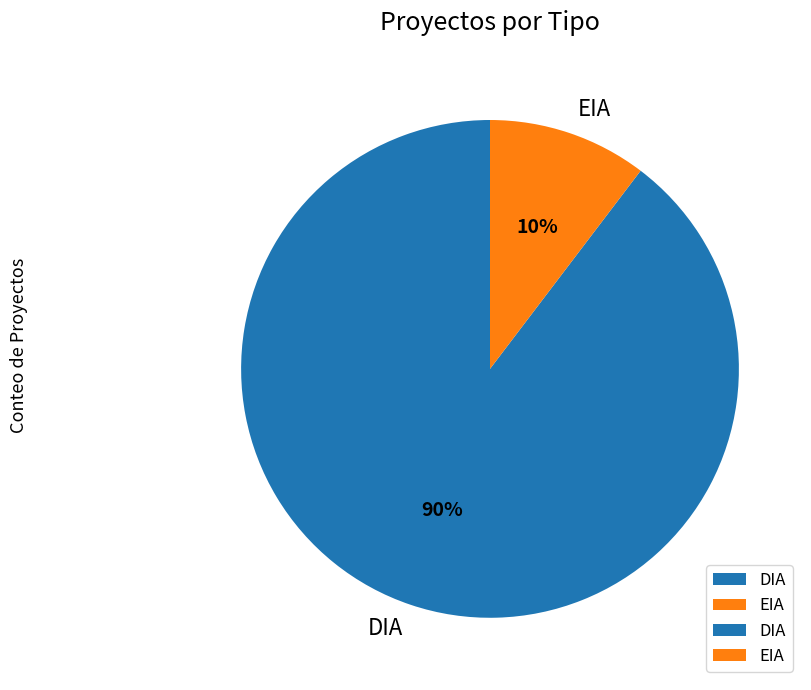

What is the smallest slice in the pie chart?

EIA